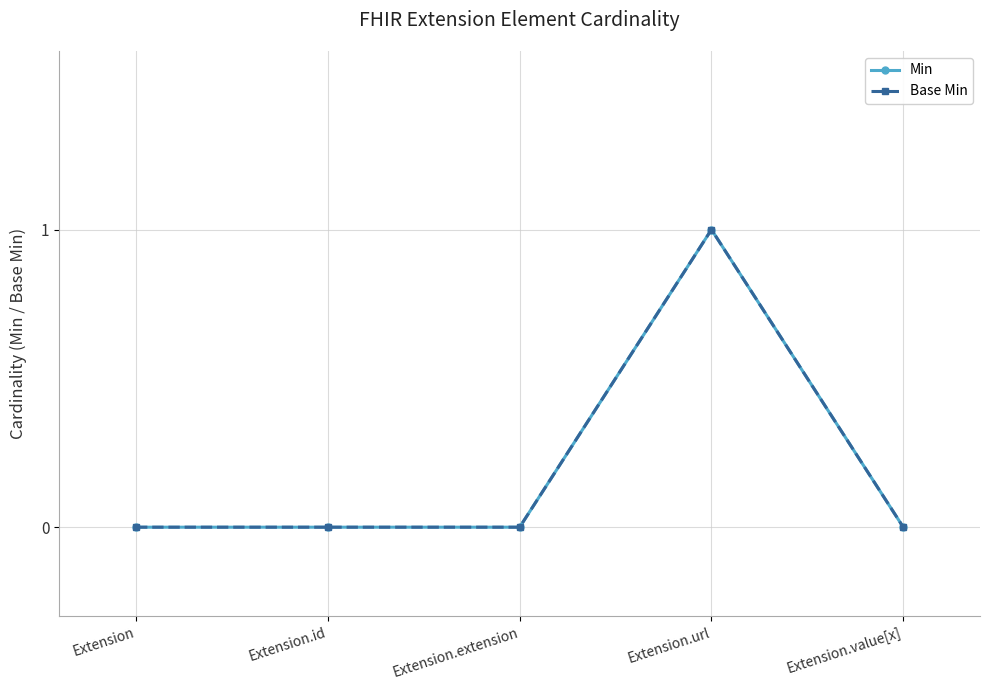

Is this an area chart (filled region under the line)?

No